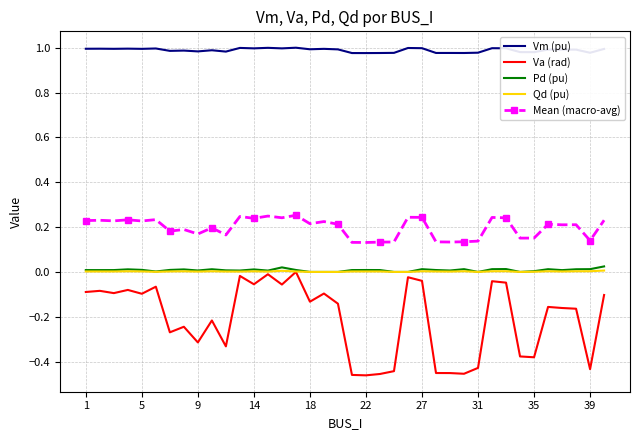

Which series has the largest total across all categories?

Vm (pu)